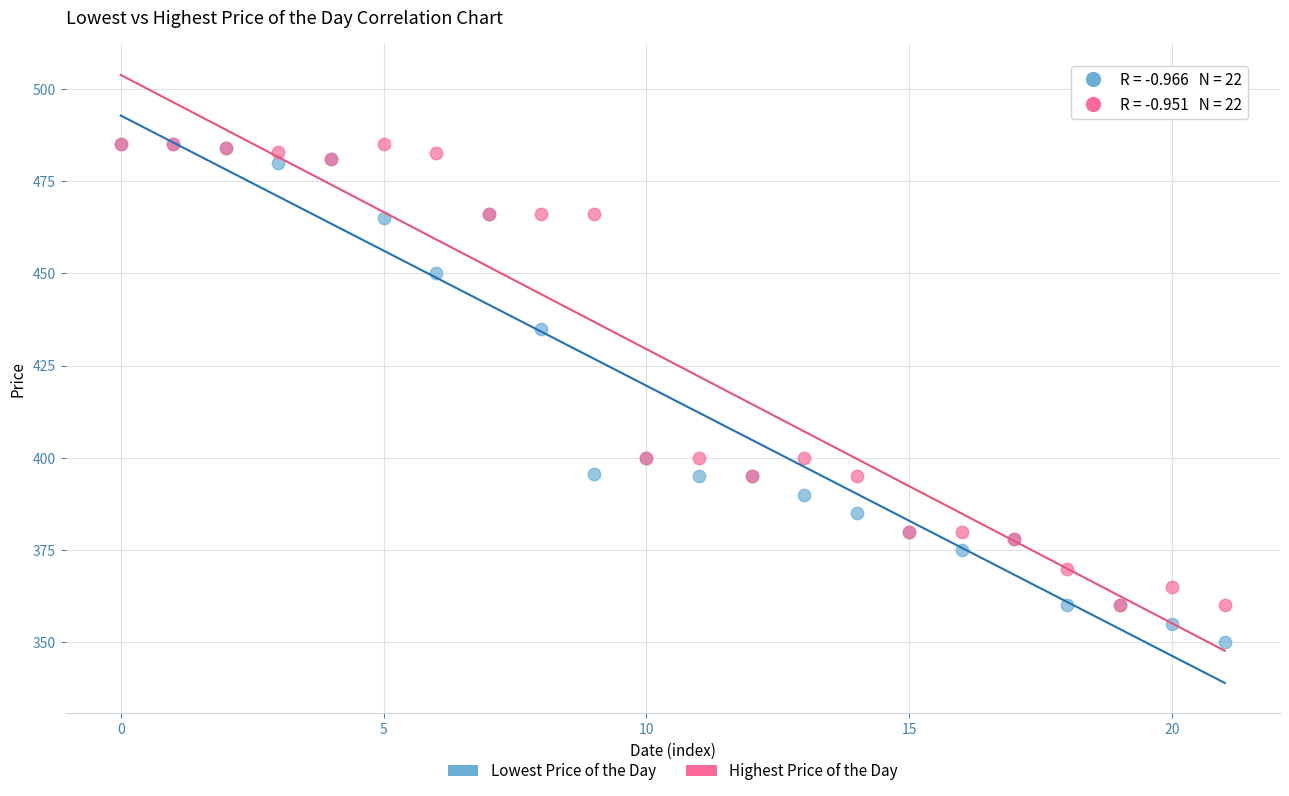

What are all the series names shown in the legend?

Lowest Price of the Day, Highest Price of the Day